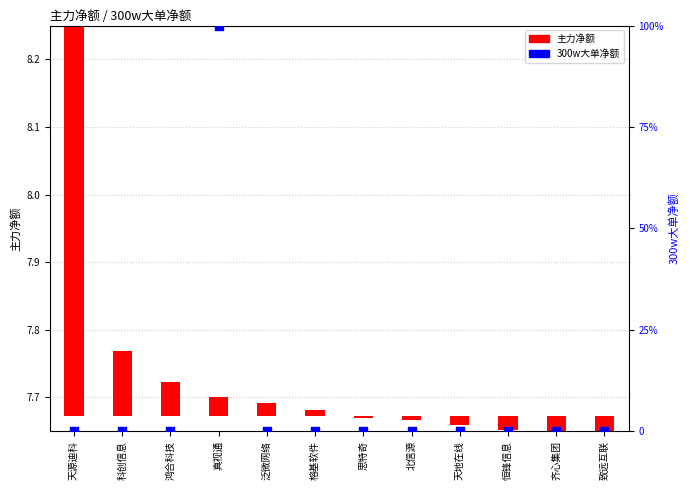

What is the total value across all series at 科创信息?

0.1